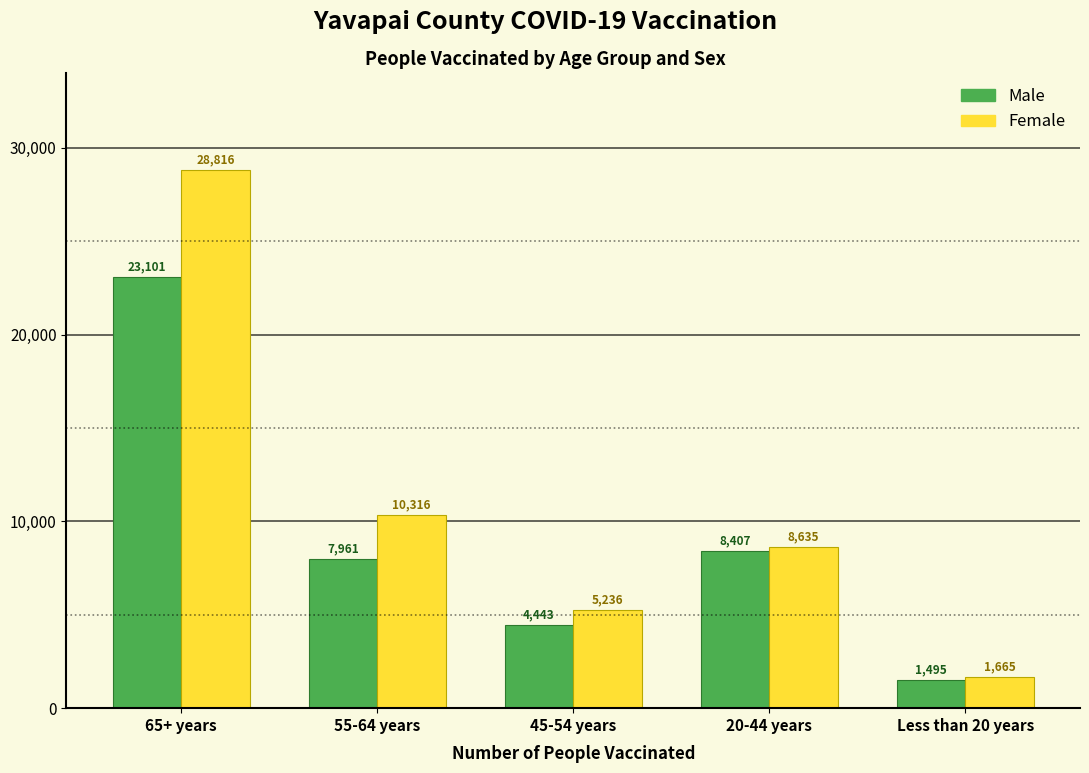

Reading right to left, what are all the values shown in this chart?

Male: Less than 20 years=1495	20-44 years=8407	45-54 years=4443	55-64 years=7961	65+ years=23101
Female: Less than 20 years=1665	20-44 years=8635	45-54 years=5236	55-64 years=10316	65+ years=28816